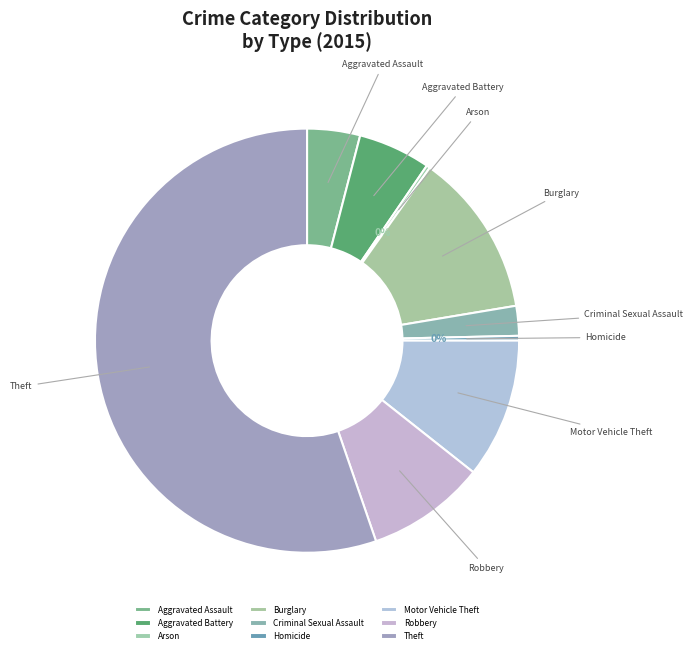

To the nearest percent, what percentage of the pie is Criminal Sexual Assault?

2%